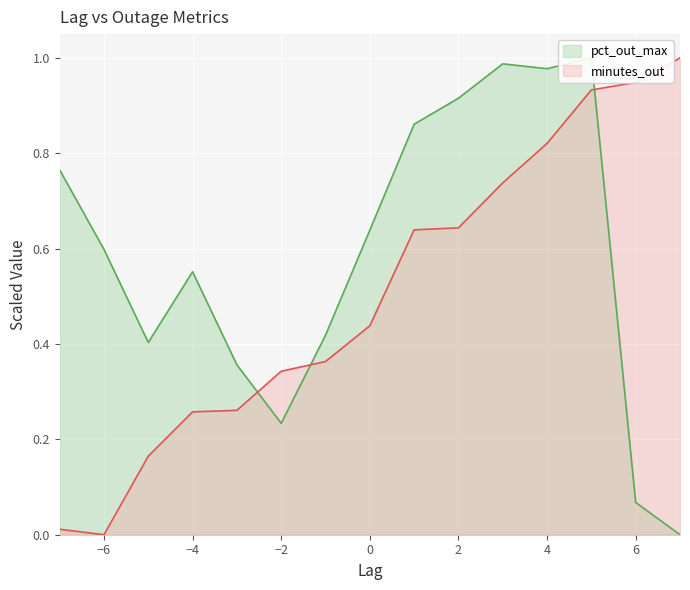

Where is minutes_out nearest to the value 0?

−6